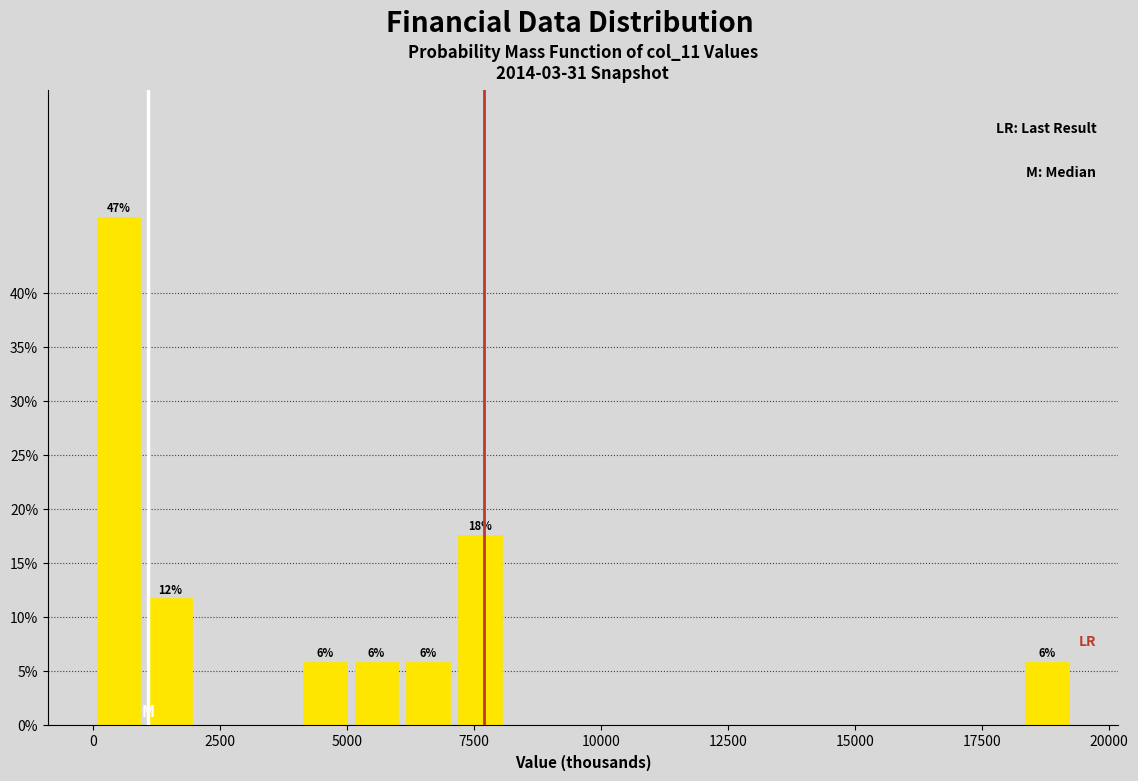

Around what value on the x-axis is the tallest bar? Give the approximate position of its centre, as read against the axis.

500